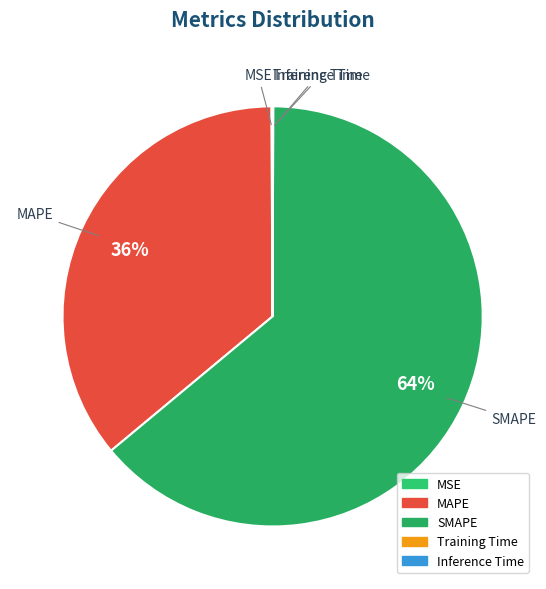

Combined, do SMAPE and MAPE account for over 50%?

Yes